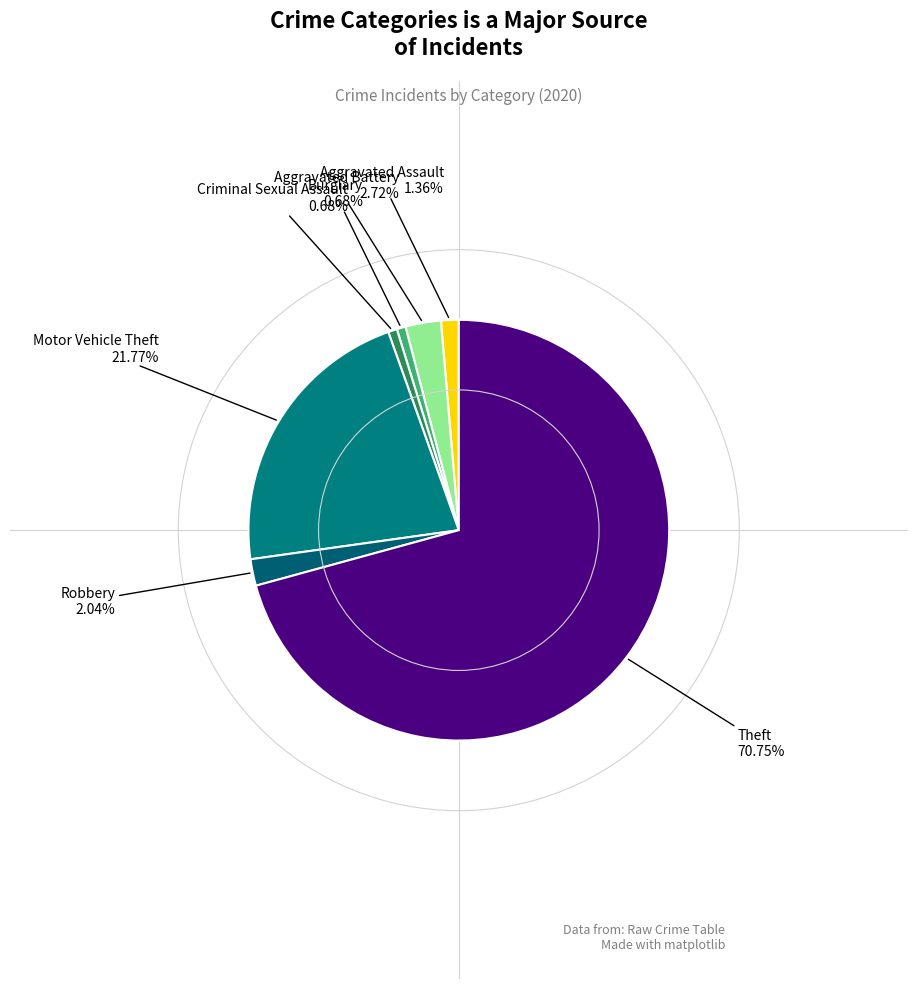

Rank the categories by value from highest to lowest.

Theft, Motor Vehicle Theft, Aggravated Battery, Robbery, Aggravated Assault, Burglary, Criminal Sexual Assault